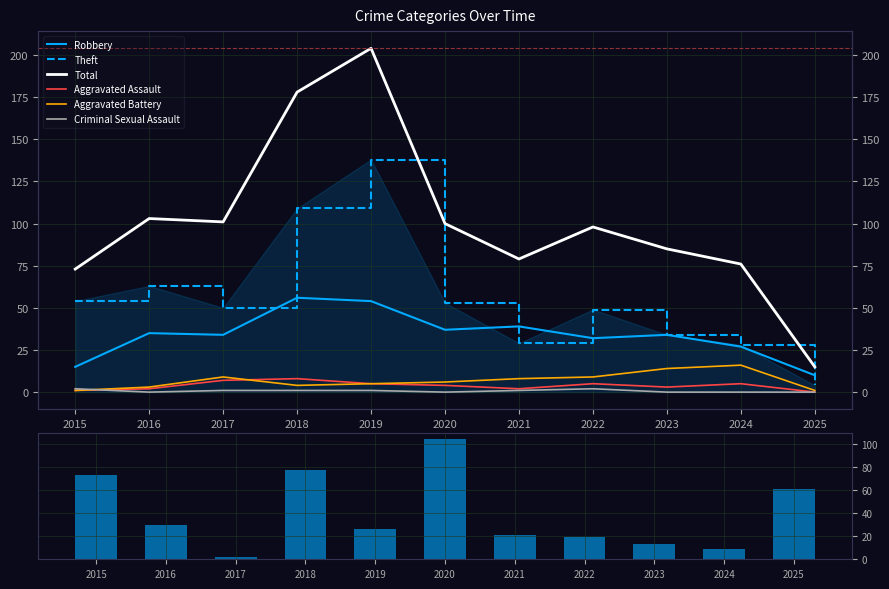

What is the difference between the highest and lowest values at 2019?

203